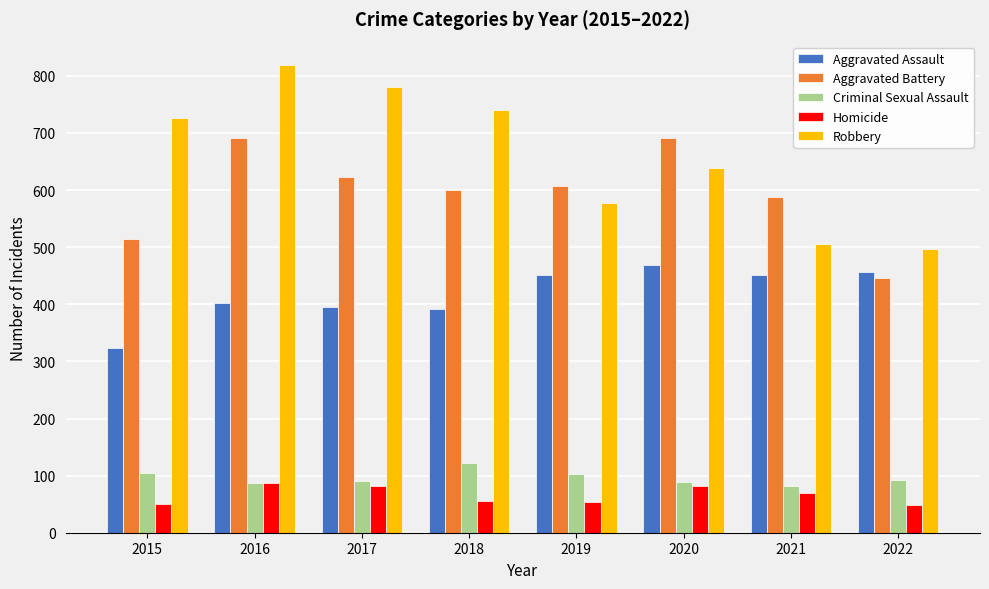

At which label does Aggravated Assault reach its peak?

2020